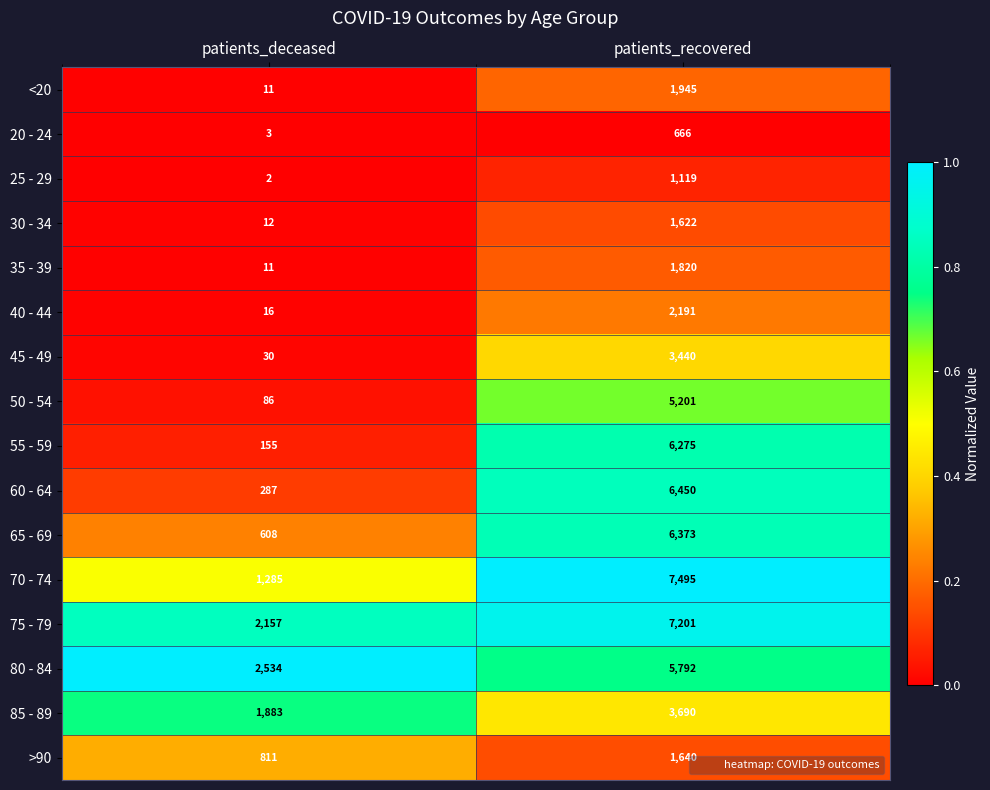

What is the approximate value of 55 - 59 at patients_deceased?

155